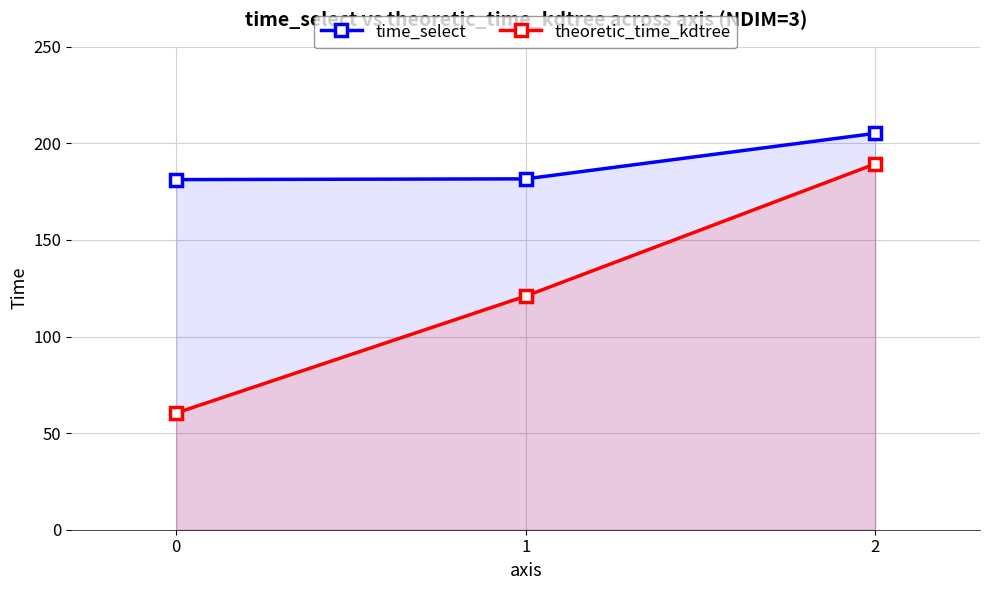

Rank the series by their maximum value, from highest to lowest.

time_select, theoretic_time_kdtree